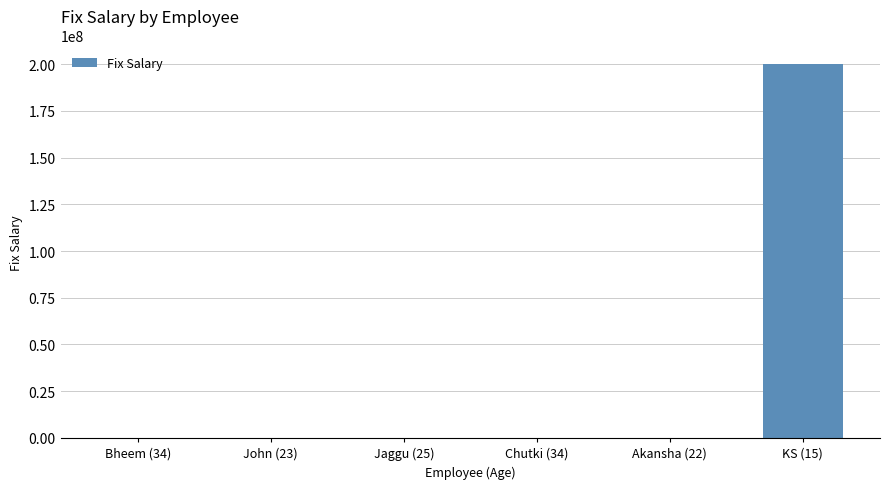

What is the sum of all values?

200050000